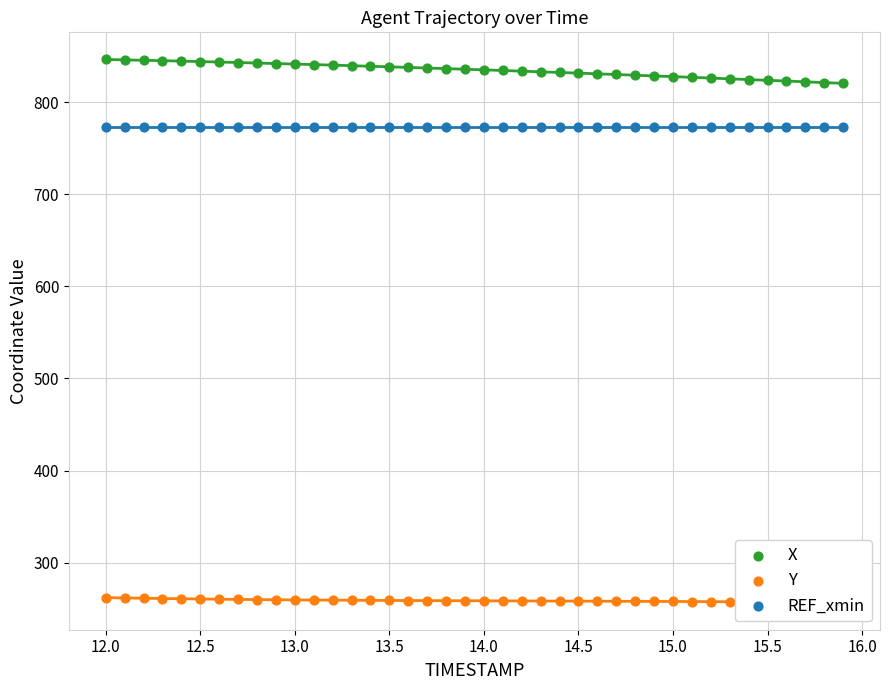

Which series has the widest spread of Y values?

X